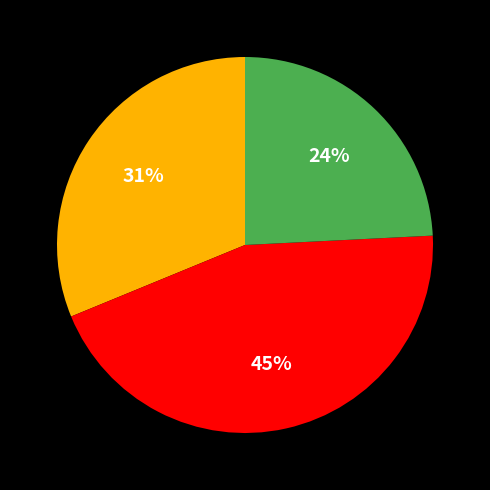

Does any single category account for the majority?

No